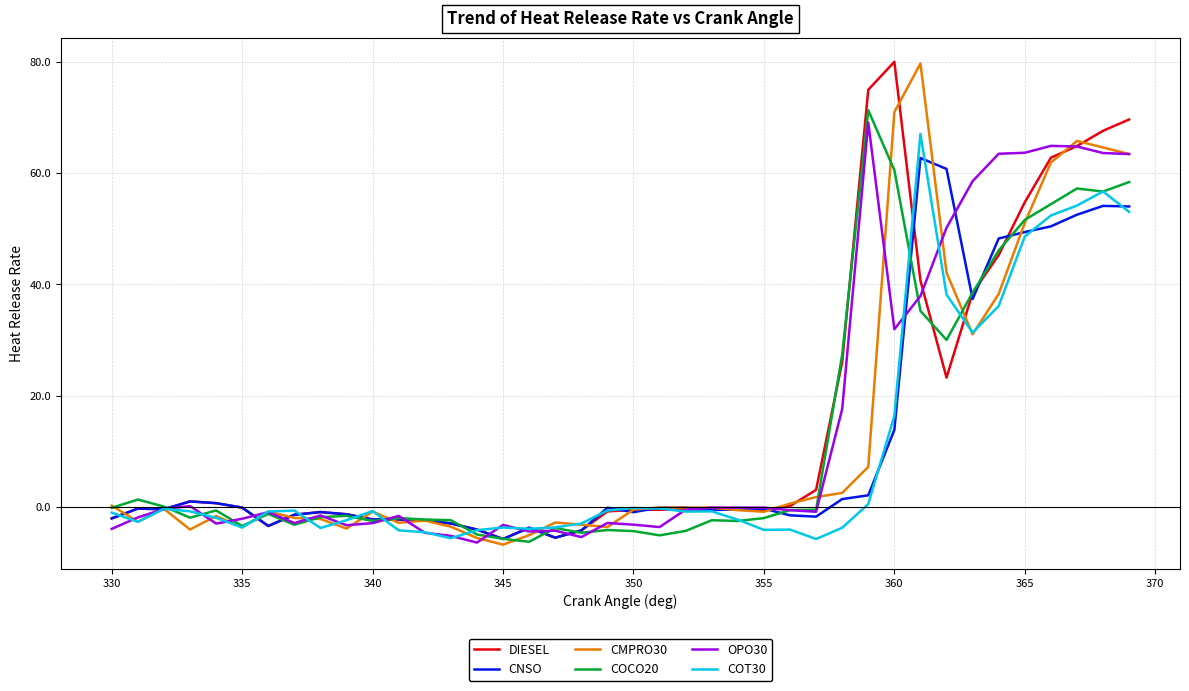

True or false: CNSO has more than 0 interior local peaks.

True